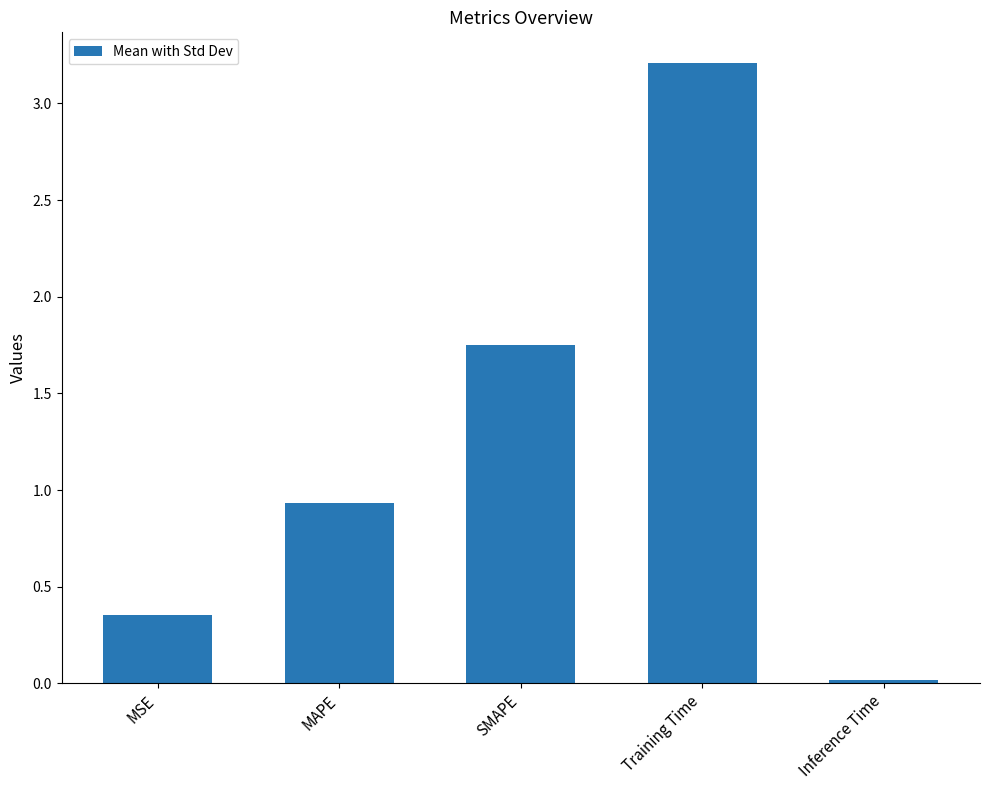

Rank the categories by value from lowest to highest.

Inference Time, MSE, MAPE, SMAPE, Training Time